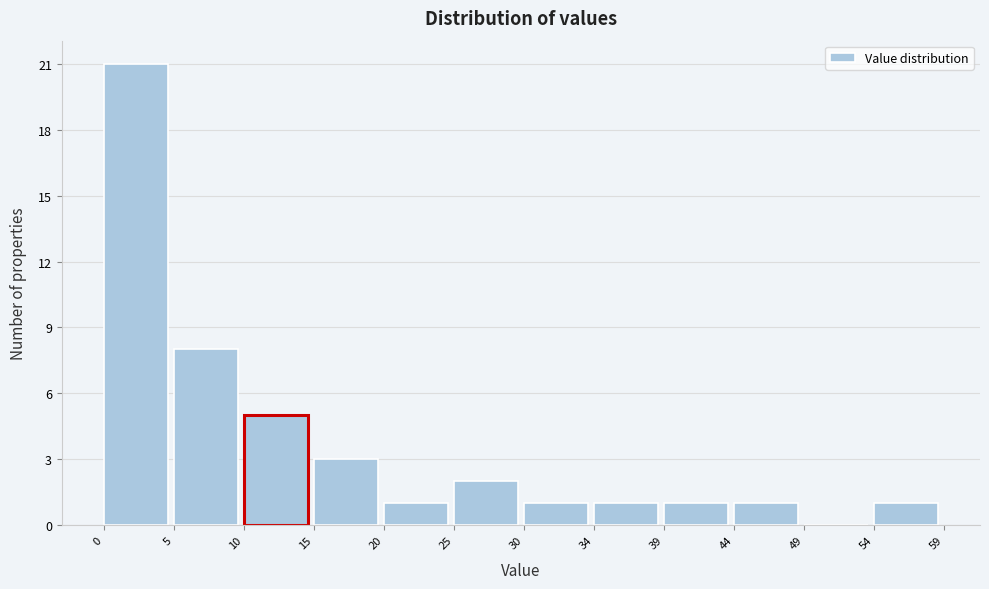

Reading left to right, list every bar in this chart as the range it spans on the x-axis followed by its height. The values are not printed on the chart, so give them approximately, as read against the axis.

0 to 5: 21
5 to 10: 8
10 to 15: 5
15 to 20: 3
20 to 25: 1
25 to 30: 2
30 to 34: 1
34 to 39: 1
39 to 44: 1
44 to 49: 1
49 to 54: 0
54 to 59: 1